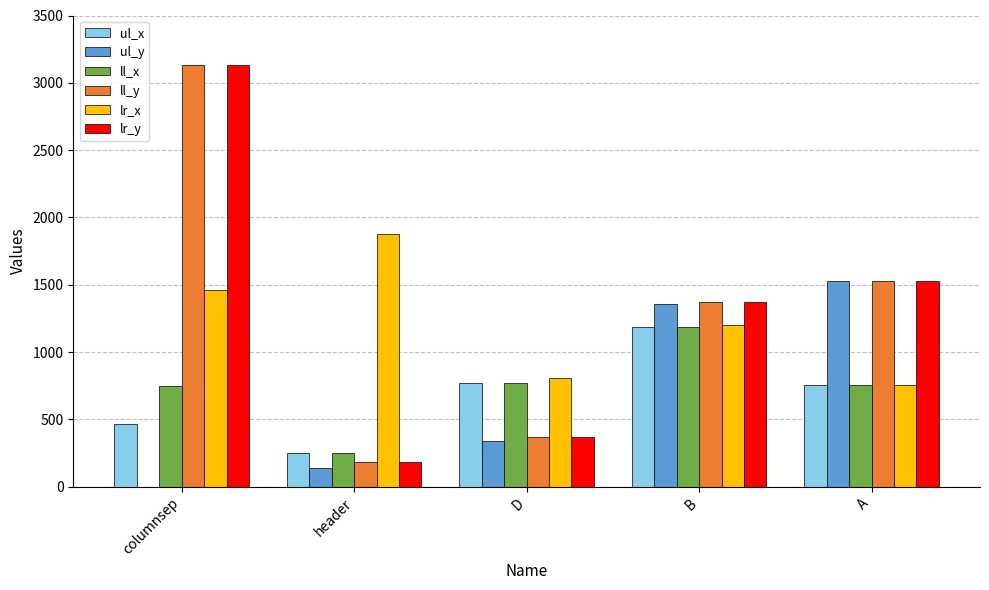

Is it true that ul_x equals 753 at A?

True